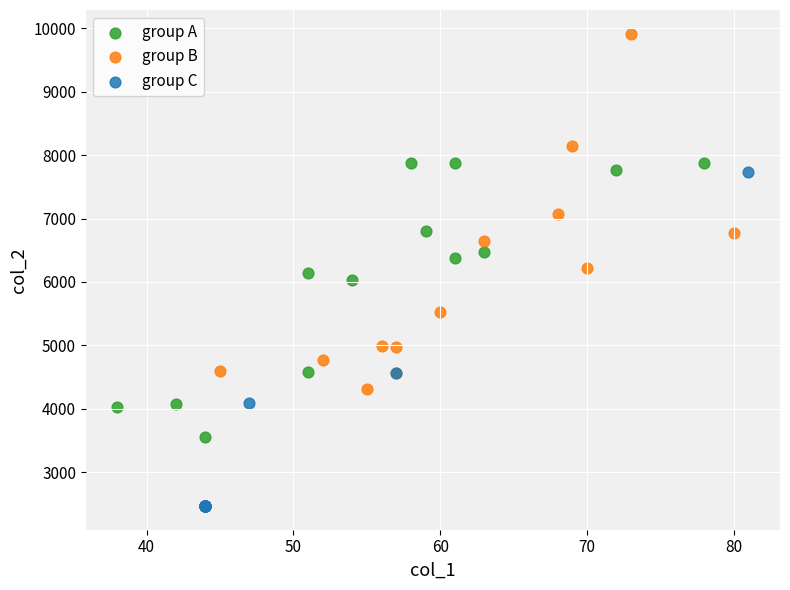

What are all the series names shown in the legend?

group A, group B, group C